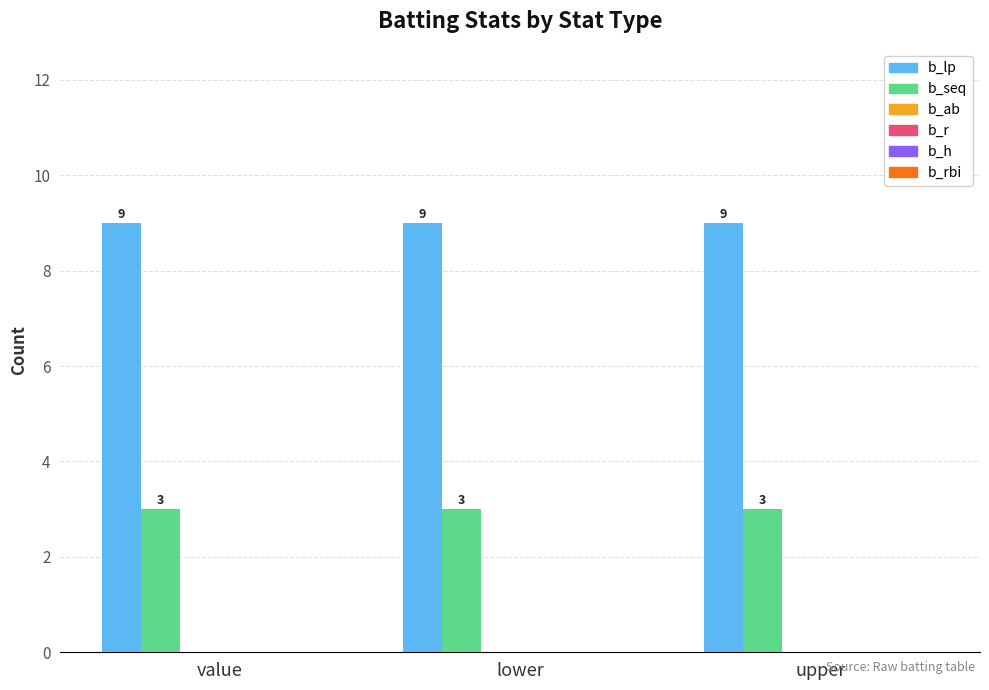

What is the smallest value displayed?

3